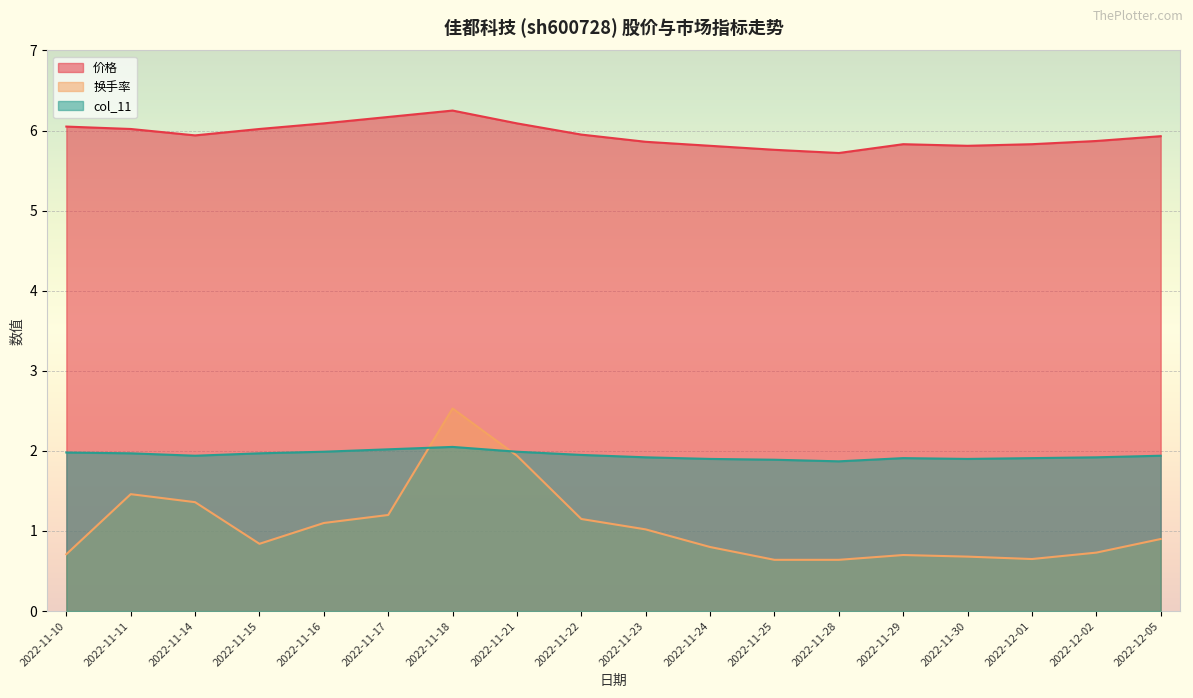

The value of col_11 at 2022-11-15 is 2.0. True or false?

True